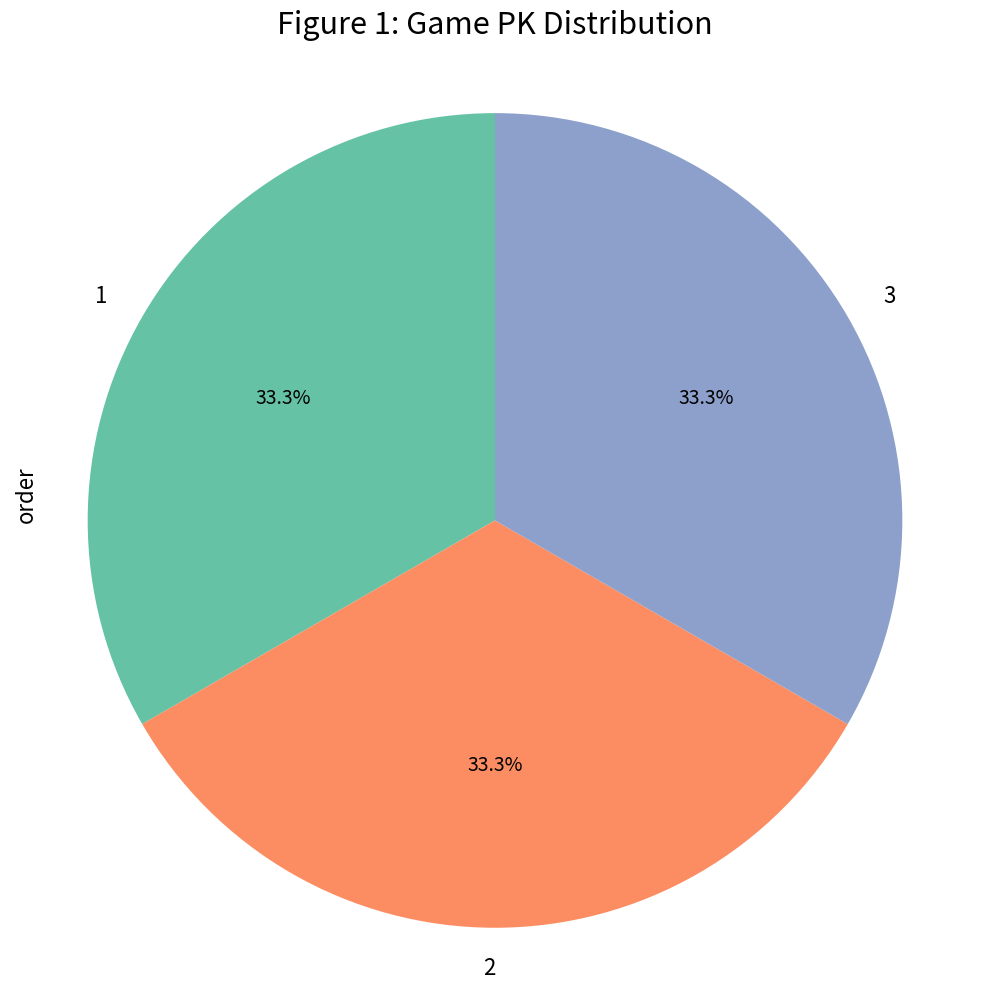

The 2 slice represents 33% of the pie. True or false?

True